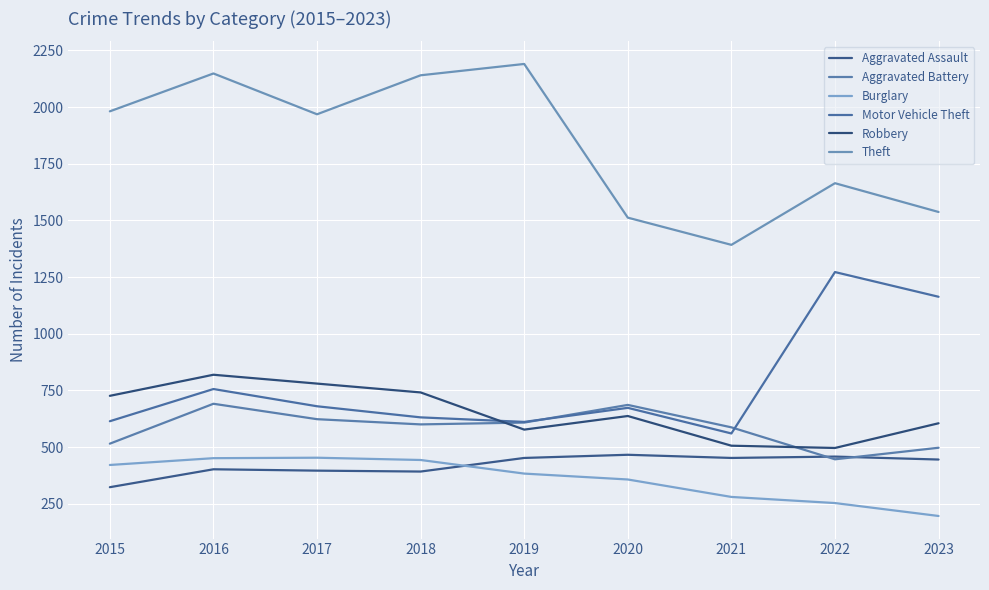

Which series has the largest total across all categories?

Theft